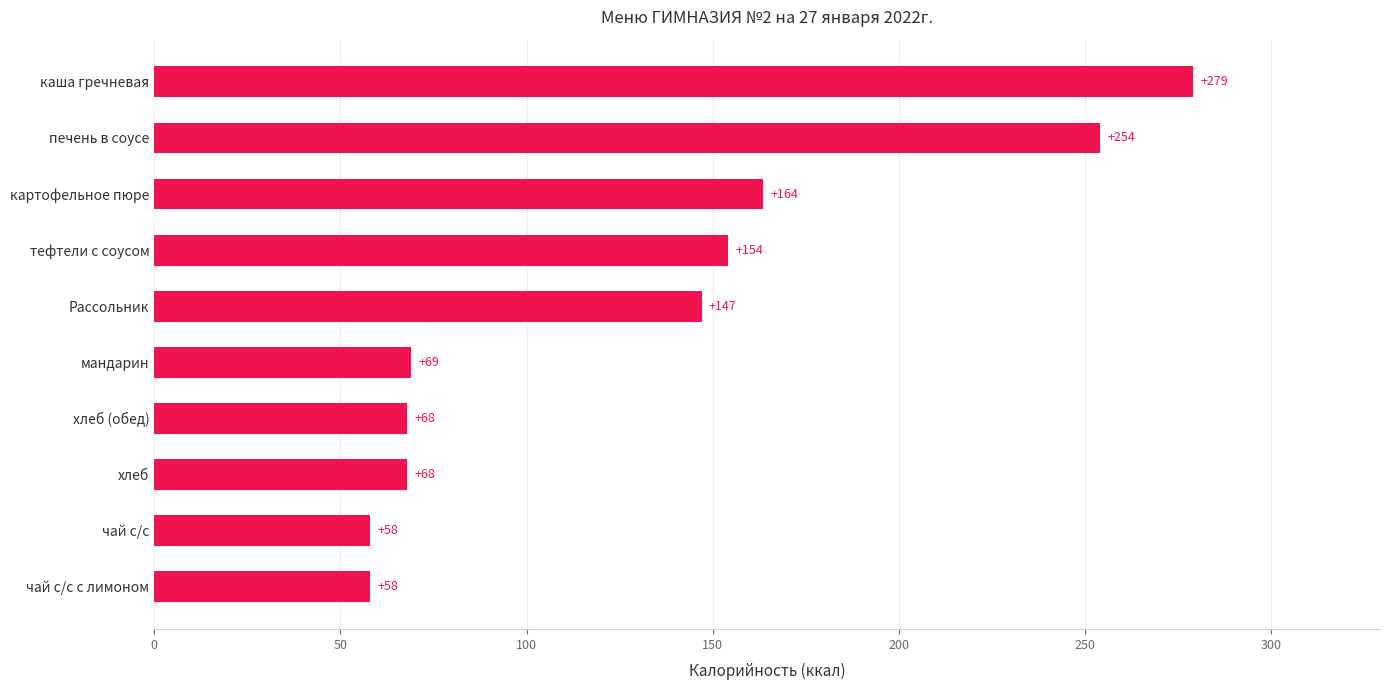

What is the maximum value shown in the chart?

279.0